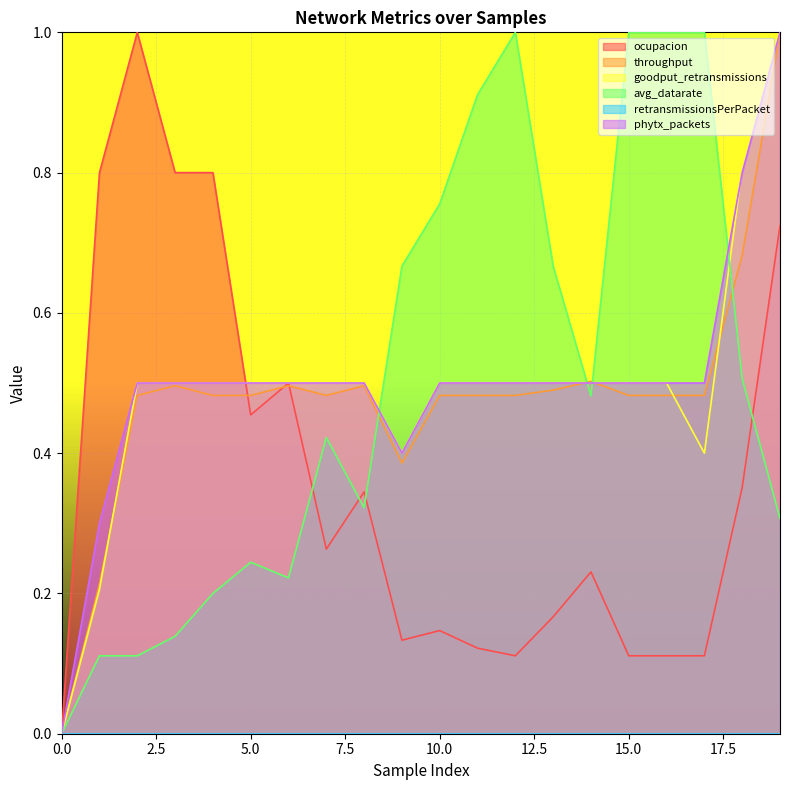

Which series ends up on top after the final intersection of phytx_packets and throughput?

phytx_packets